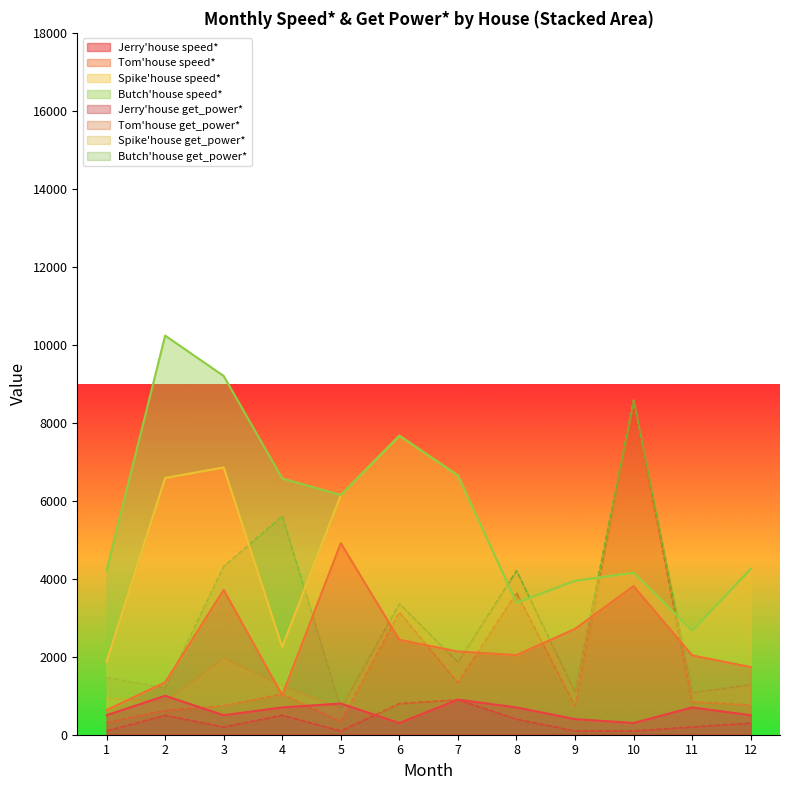

The value of Jerry'house speed* at 9 is 400. True or false?

True